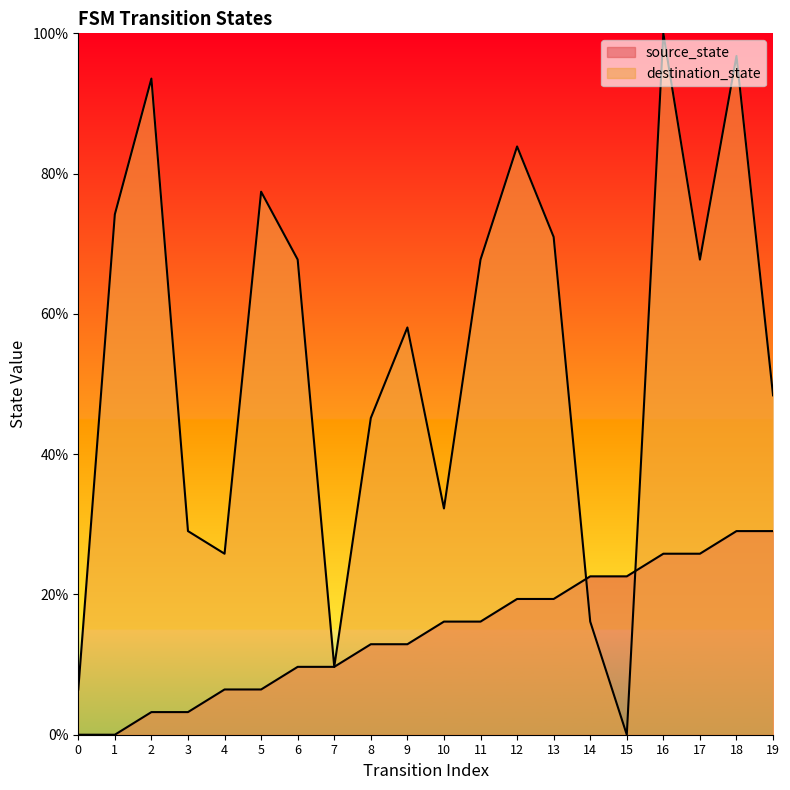

What is the sum of all source_state values?

290.3